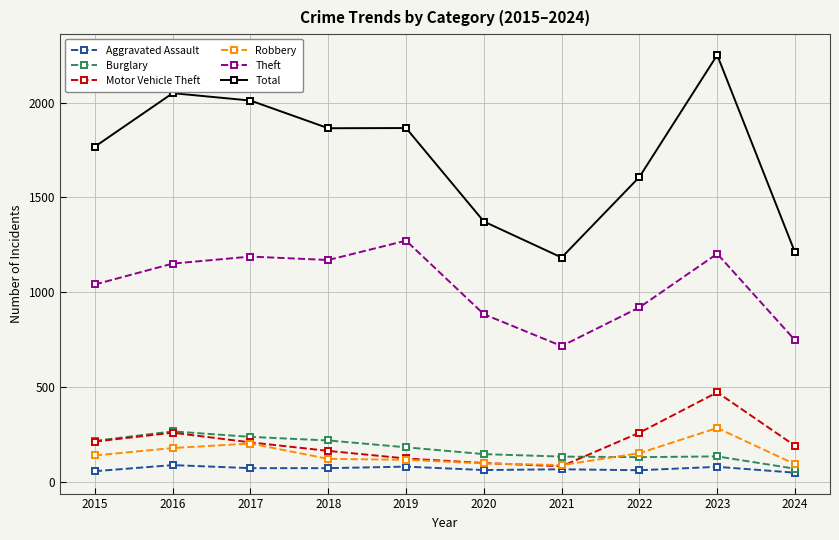

At how many categories does at least one series exceed 578?

10